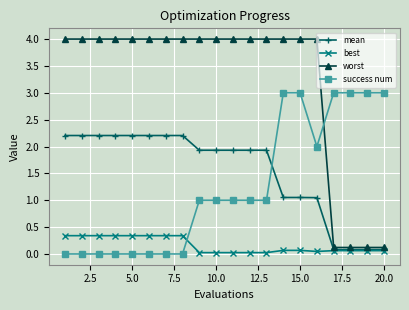

List the series in order of their peak value, highest first.

worst, success num, mean, best